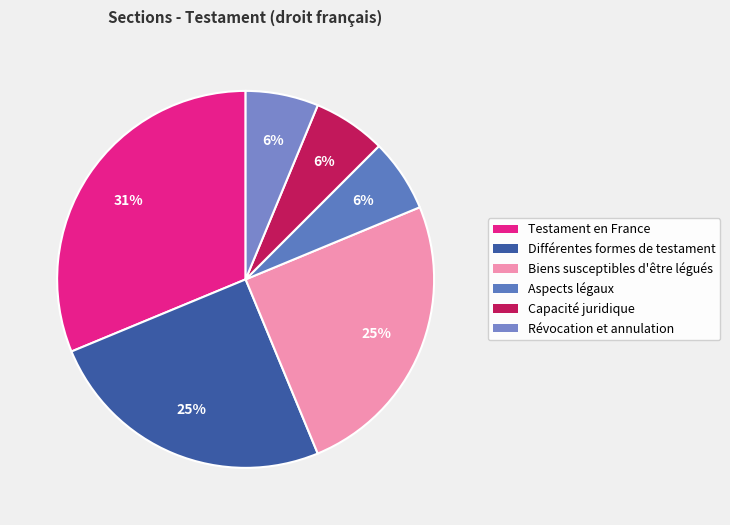

Count the number of slices in the pie.

6